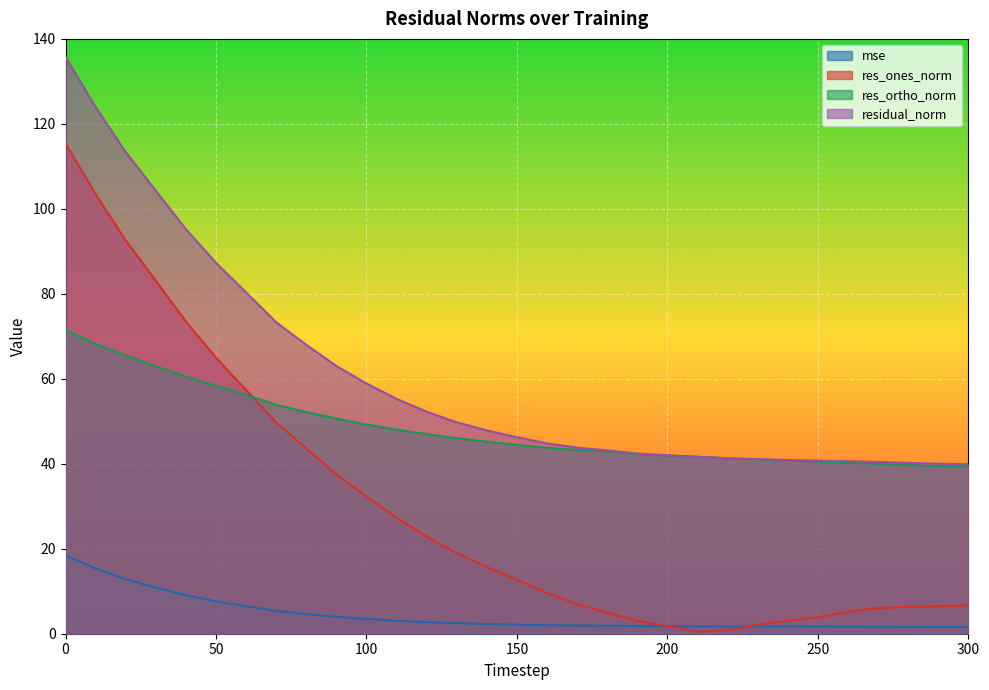

What is the difference between the residual_norm values at 160 and 100?

14.1